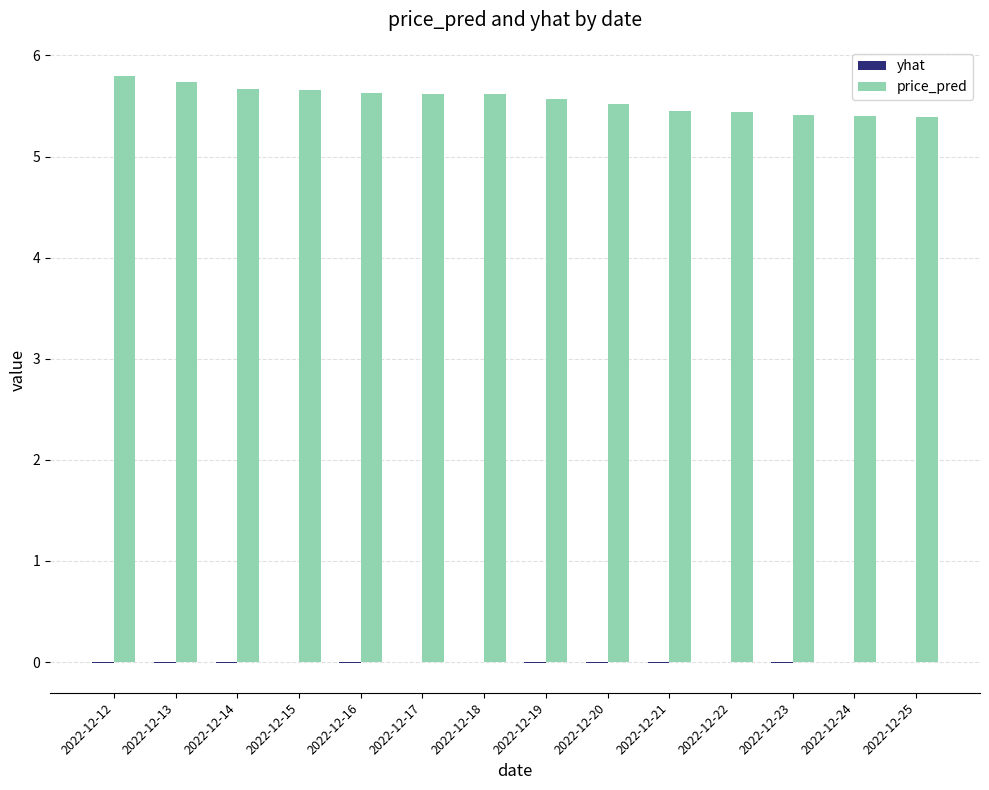

Is it true that price_pred equals 5.5 at 2022-12-20?

True